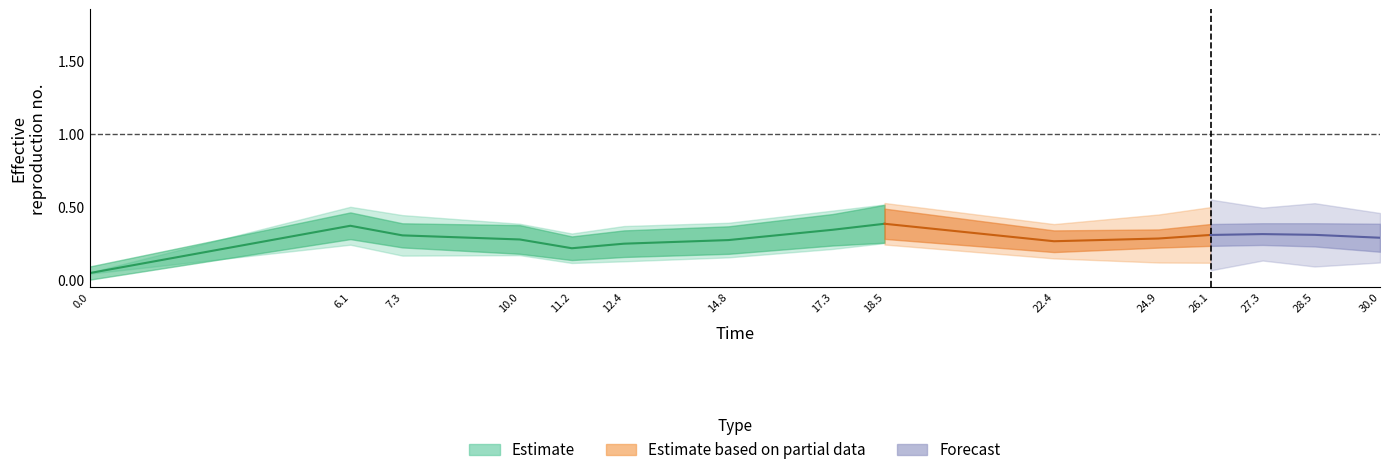

What is the sum of the species_6 values at 0 and 12?

0.3